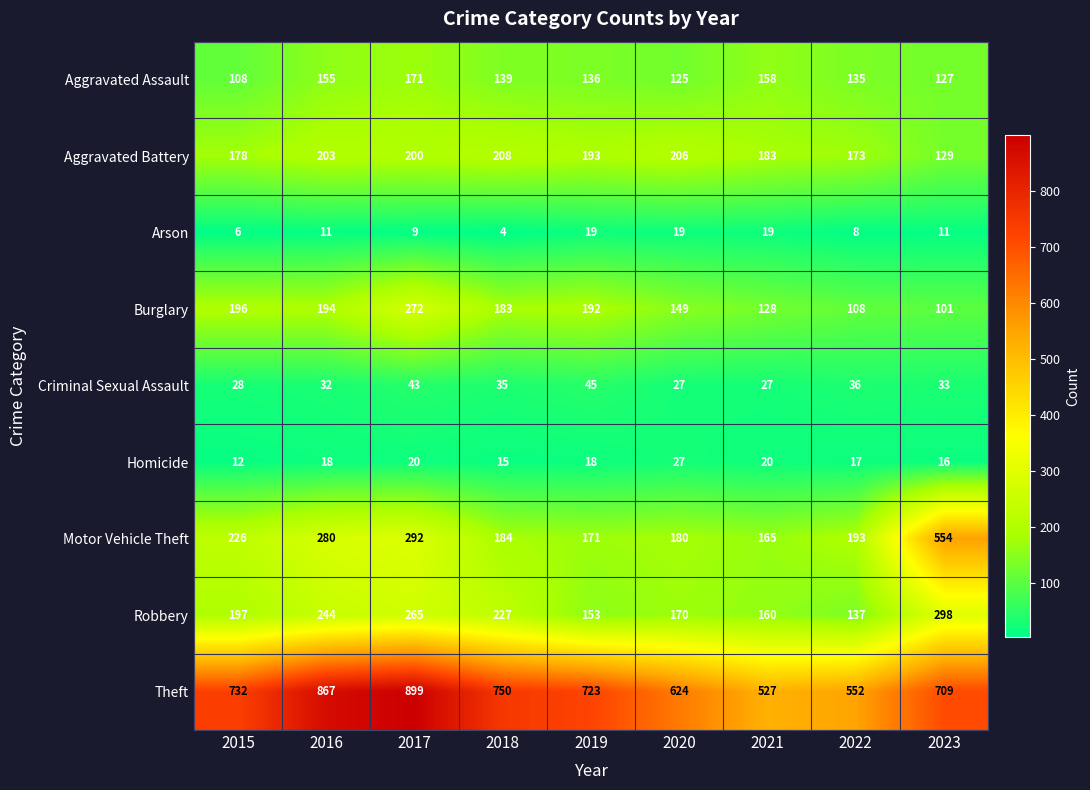

Rank the series at 2018 from lowest to highest value.

Arson, Homicide, Criminal Sexual Assault, Aggravated Assault, Burglary, Motor Vehicle Theft, Aggravated Battery, Robbery, Theft